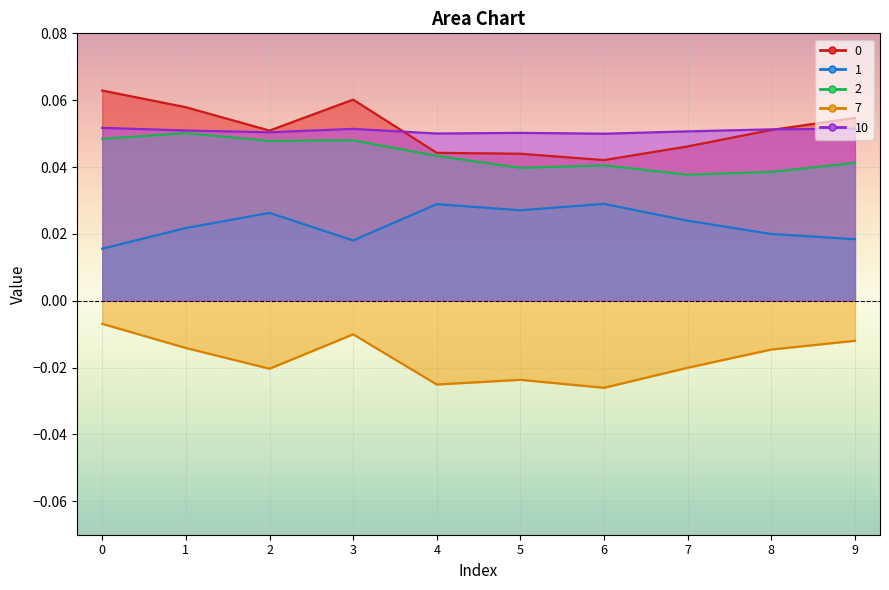

Is the value of 7 at 5 greater than the value of 0 at 4?

No